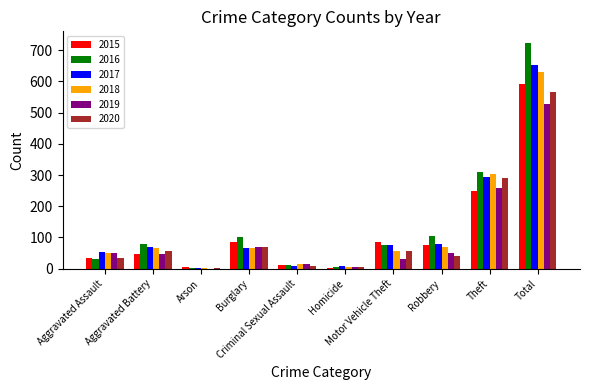

What is the total value across all series at Total?

3689